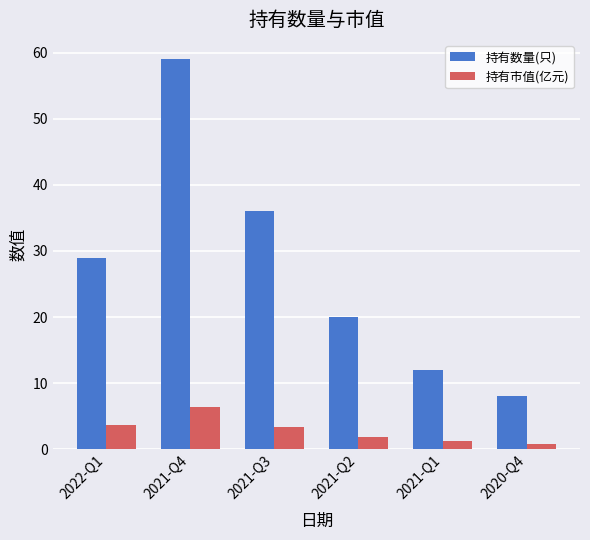

What is the spread (max minus min) of values at 2021-Q4?

52.7